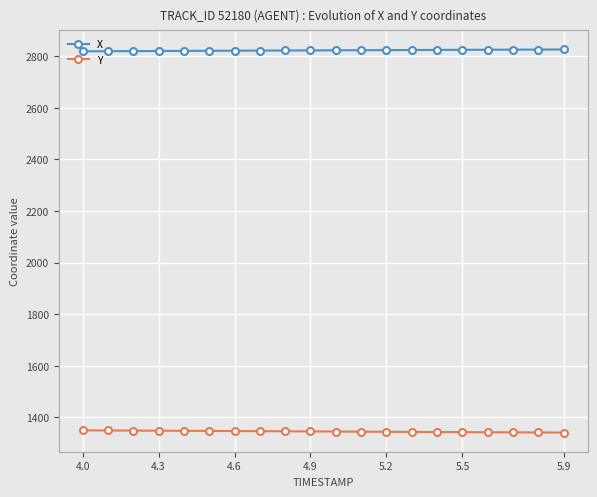

How many data points does each series have?

20